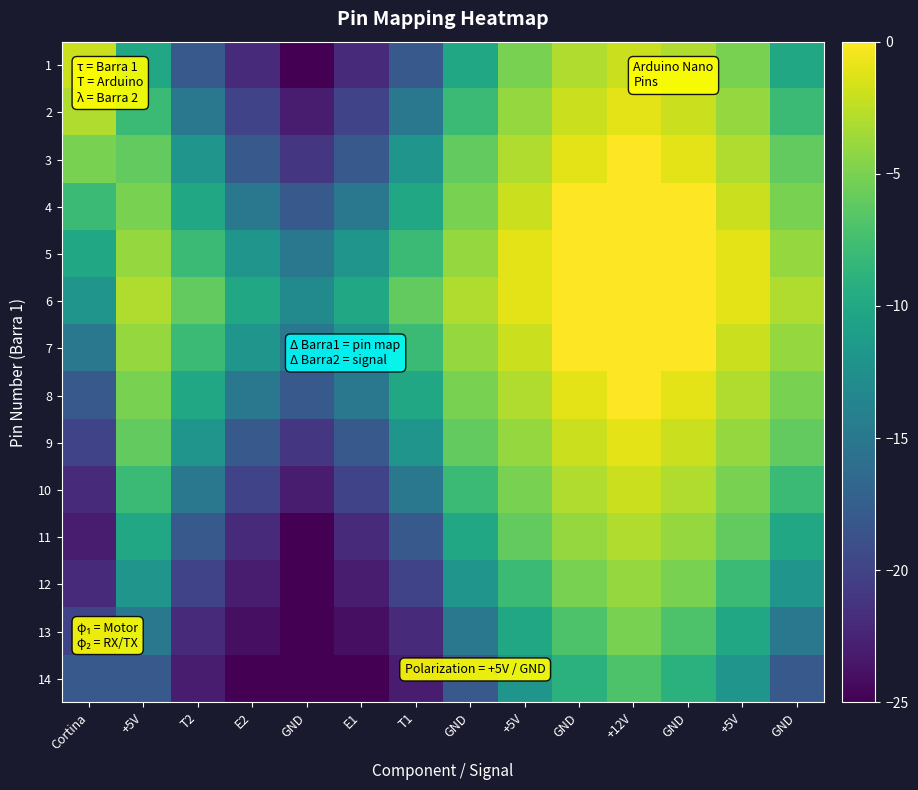

What is the smallest value displayed?

-25